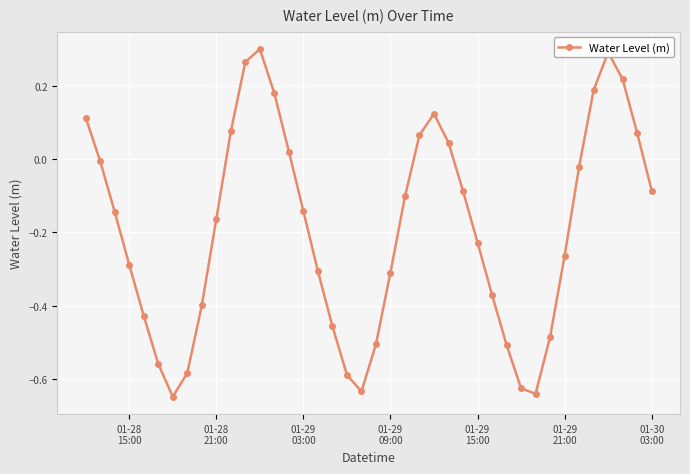

How many lines are shown in the chart?

1